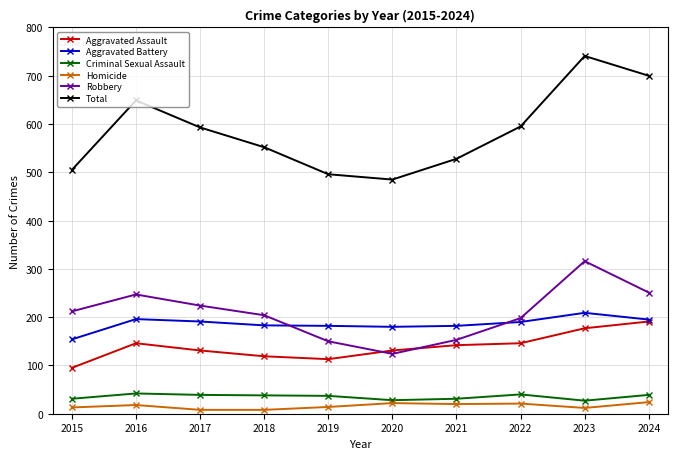

Which category has the highest value across all series?

2023